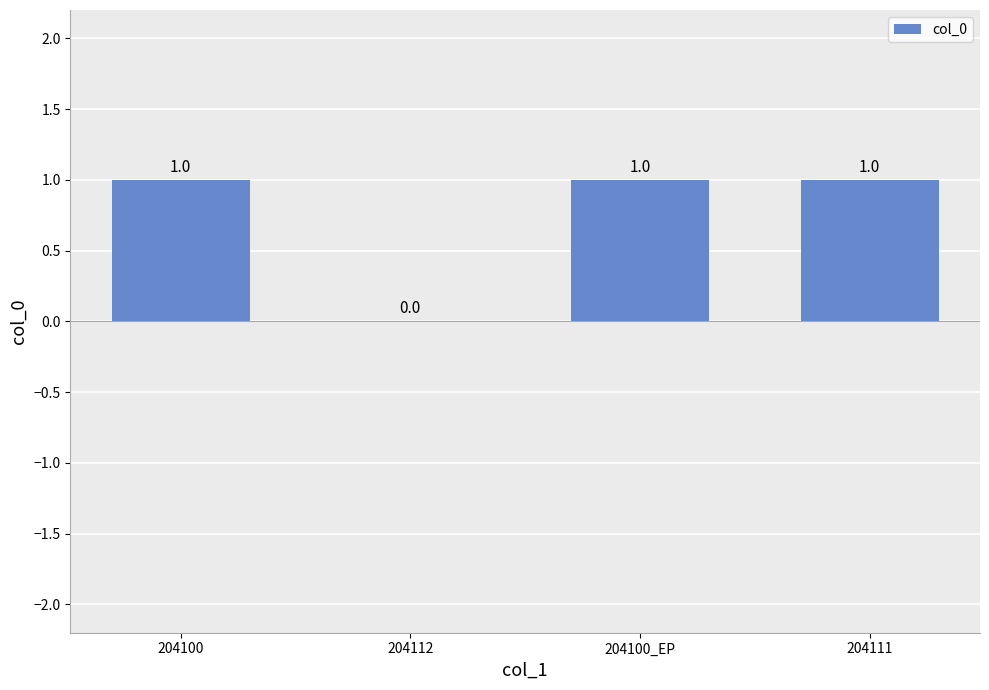

How many values are between 1 and 2?

3